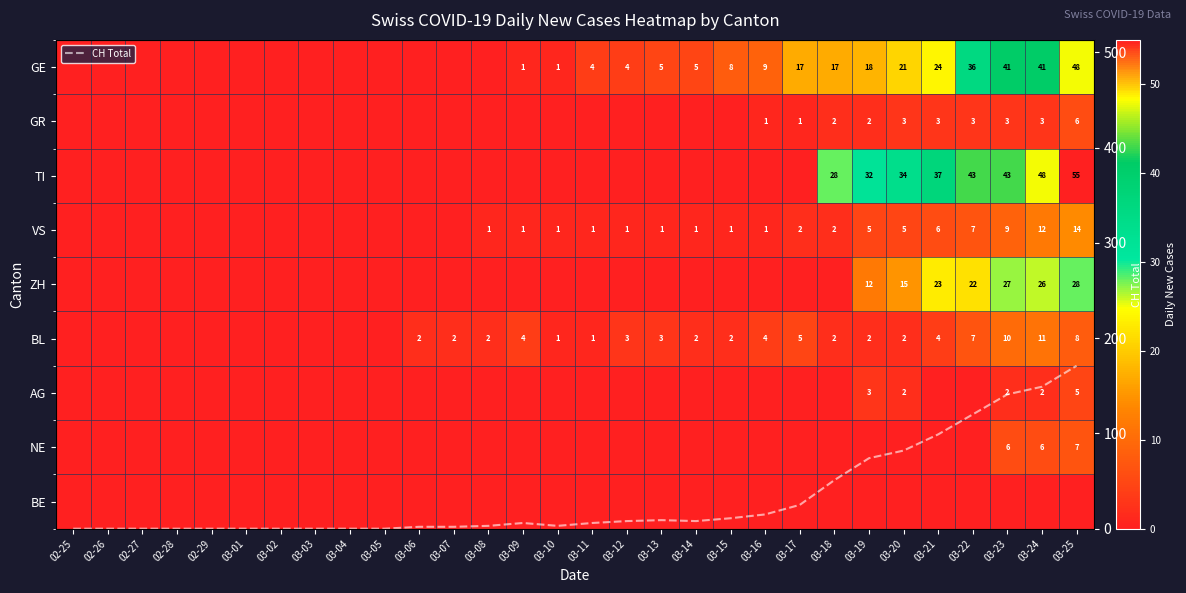

List the series in order of their peak value, highest first.

CH Total, TI, GE, ZH, VS, BL, NE, GR, AG, BE